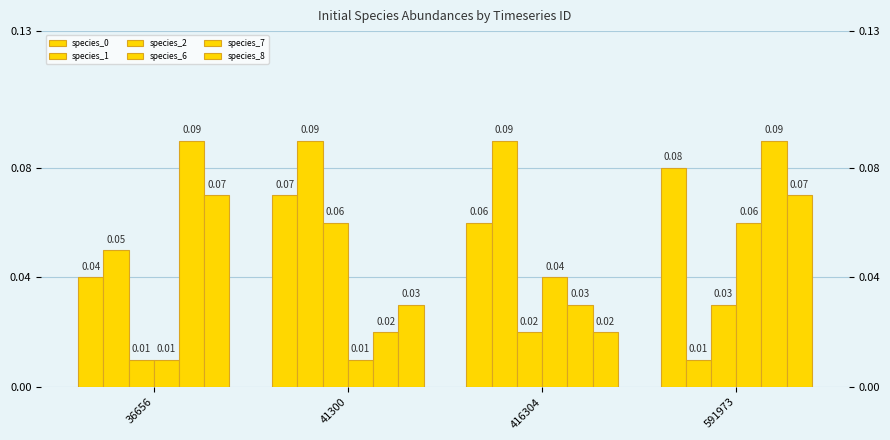

Count the number of data series in this chart.

6